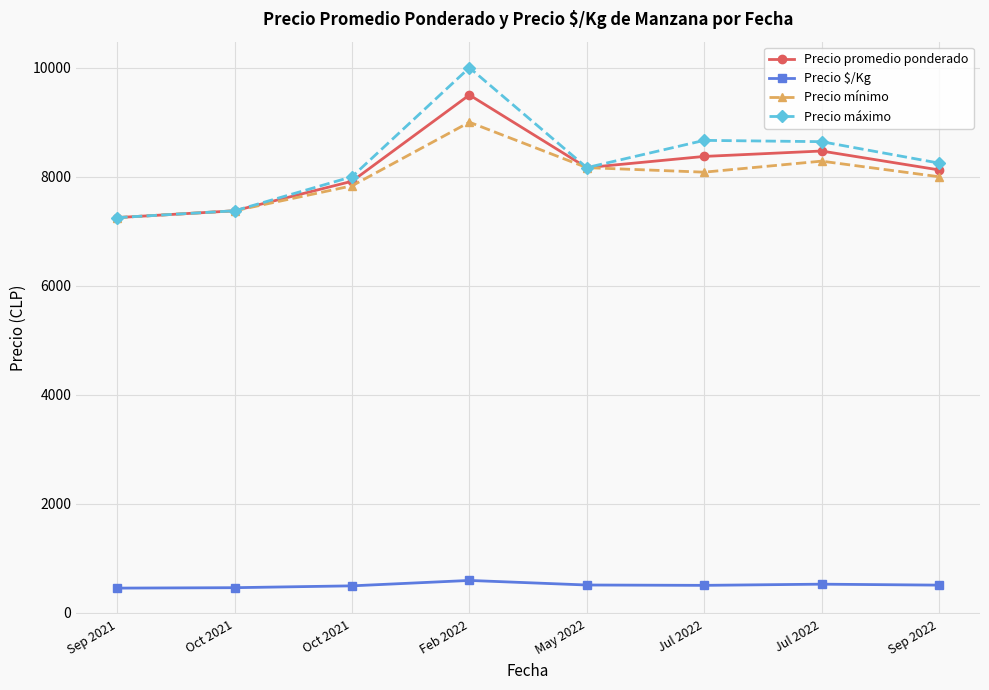

True or false: Precio mínimo and Precio promedio ponderado cross at least once.

False